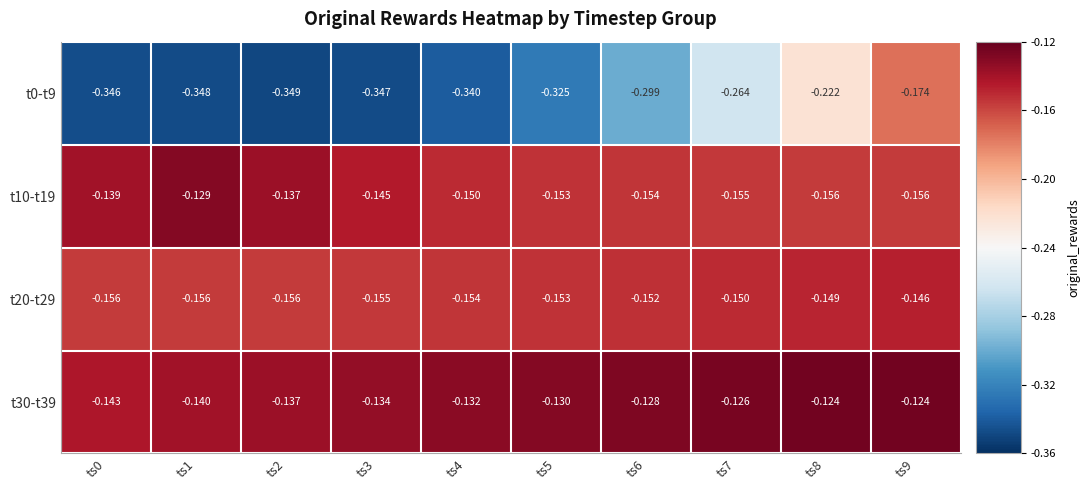

Is the value of t0-t9 at ts9 greater than the value of t10-t19 at ts8?

No